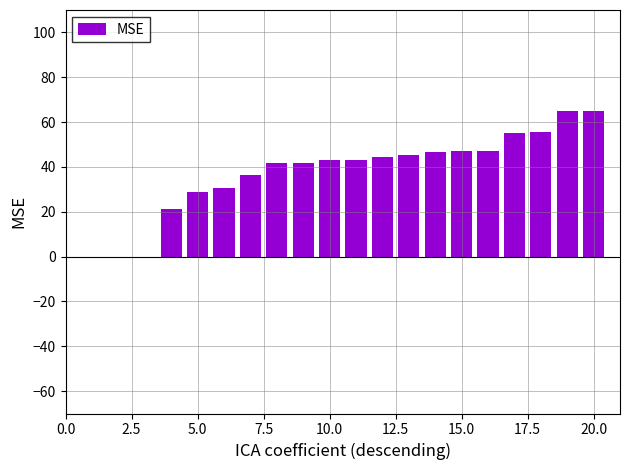

What is the maximum value shown in the chart?

65.0